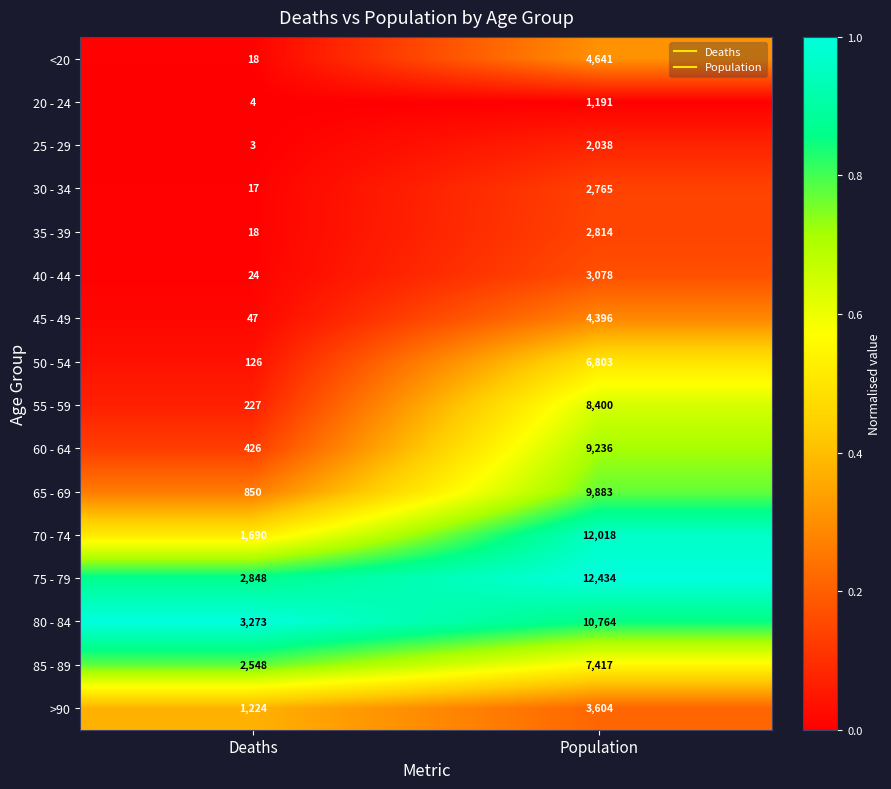

Rank the categories by 20 - 24 value from highest to lowest.

Population, Deaths